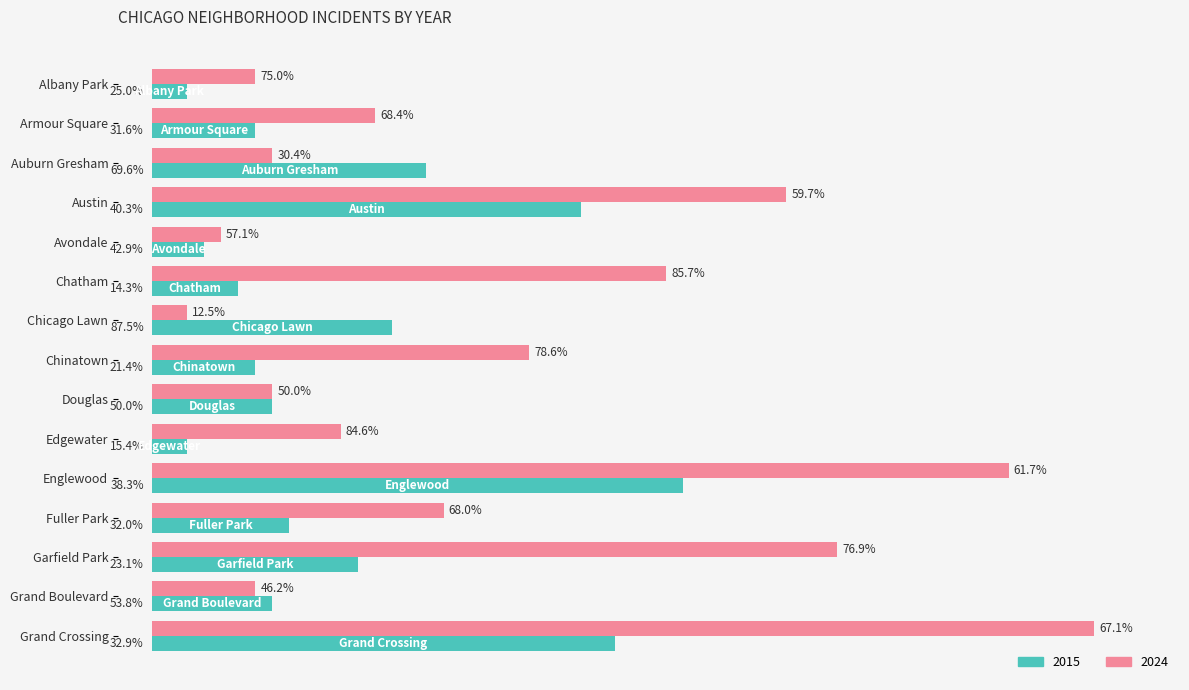

Which series has the widest spread of values?

2024